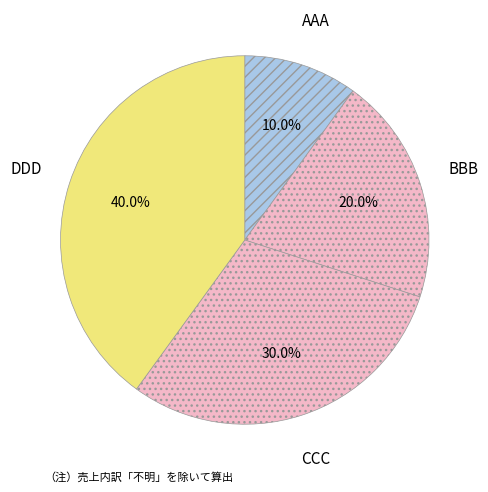

Which slice is the smallest?

AAA